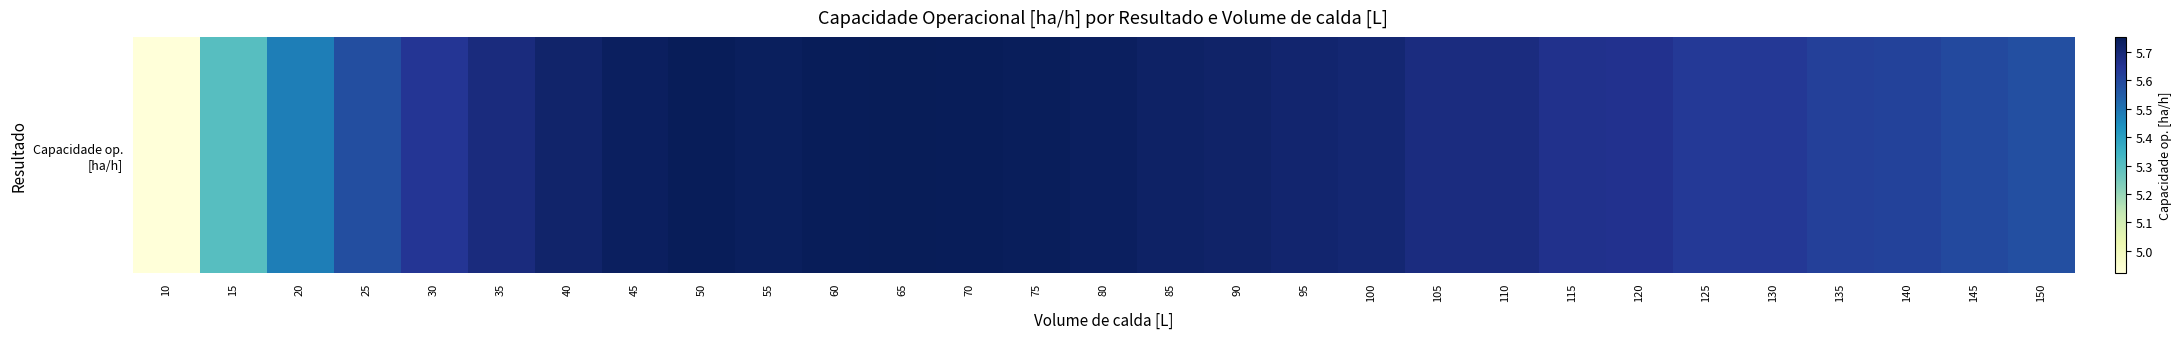

Rank the categories by value from highest to lowest.

65, 70, 60, 50, 75, 55, 80, 45, 85, 90, 40, 95, 100, 35, 105, 110, 115, 120, 30, 130, 125, 135, 140, 145, 25, 150, 20, 15, 10